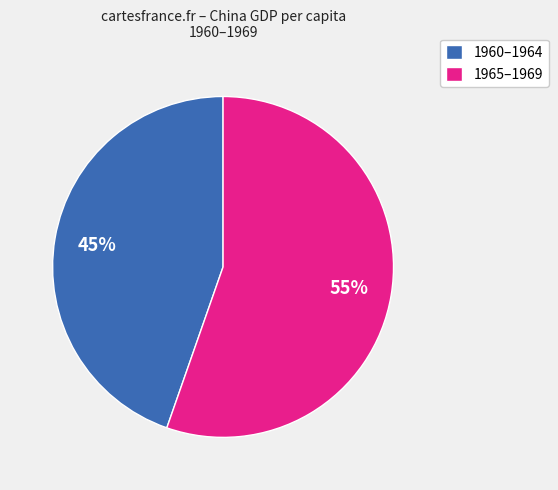

Does 1960–1964 account for over 50% of the chart?

No